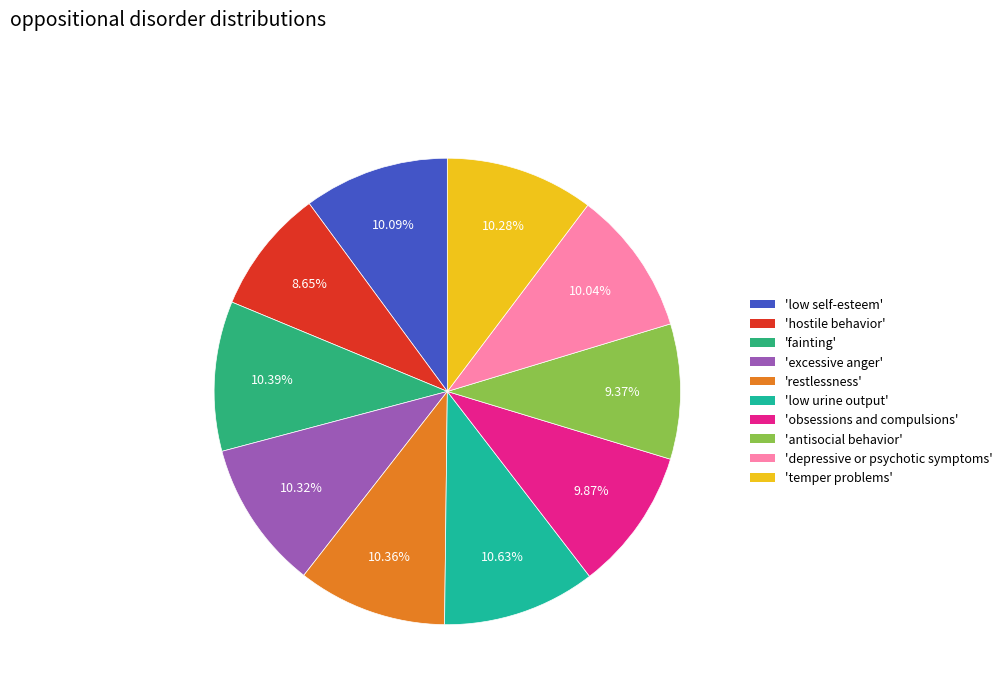

How many segments does this pie chart have?

10